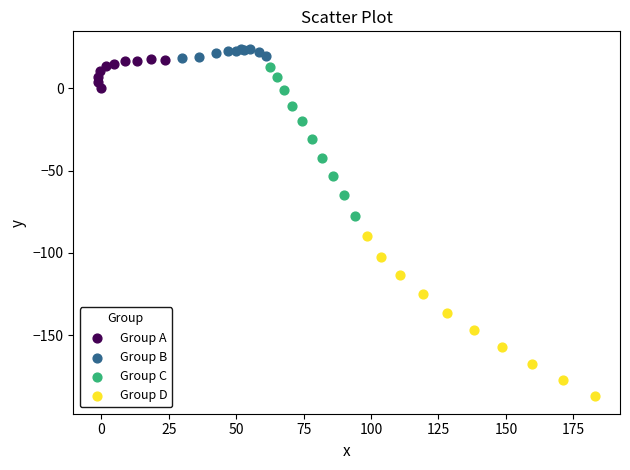

Which series has the widest spread of Y values?

Group D